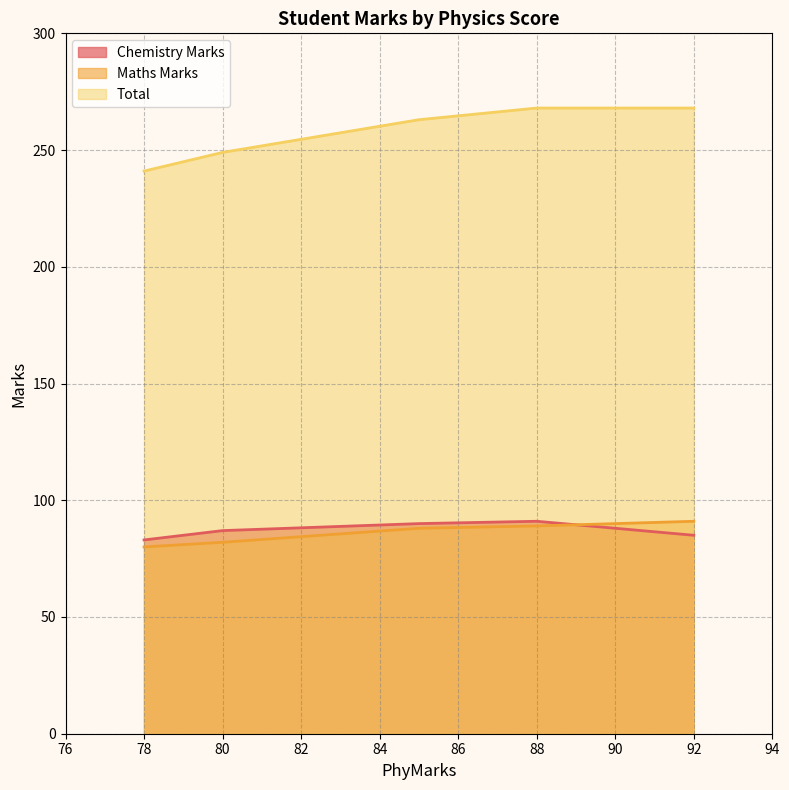

Which category has the lowest value in the Total series?

78